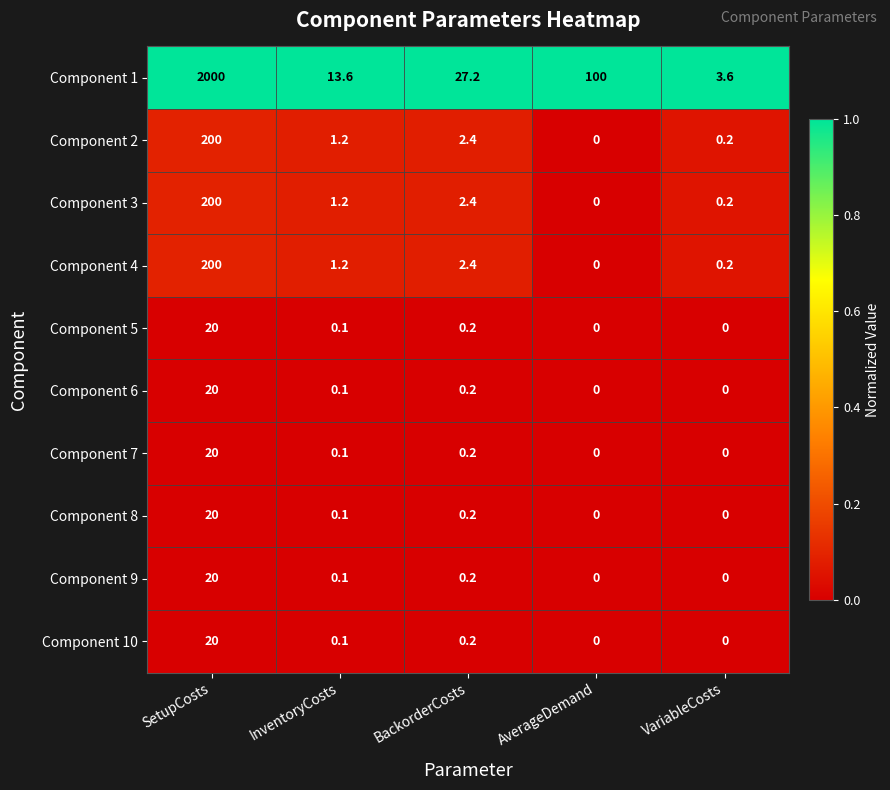

Which category has the highest value in the Component 9 series?

SetupCosts